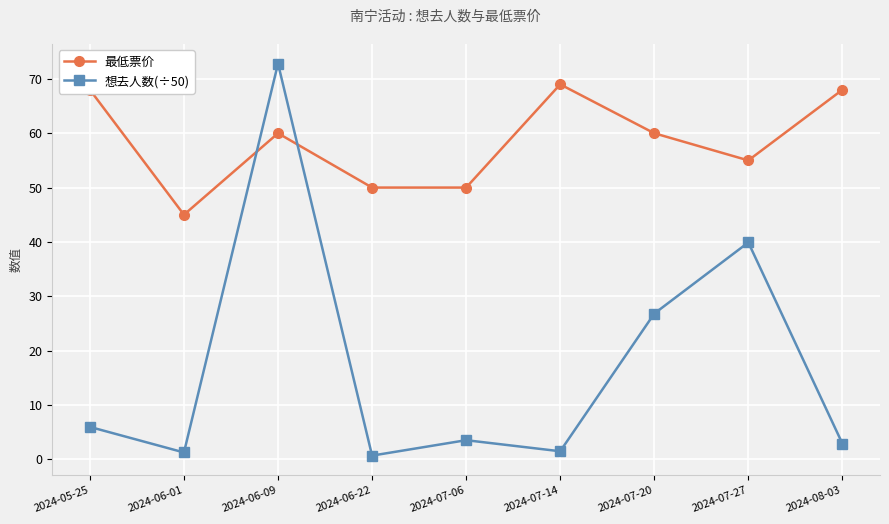

What is the total value across all series at 2024-06-09?

132.8